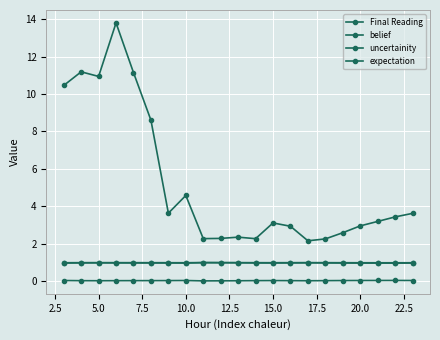

Does the chart display data point markers on the line(s)?

Yes